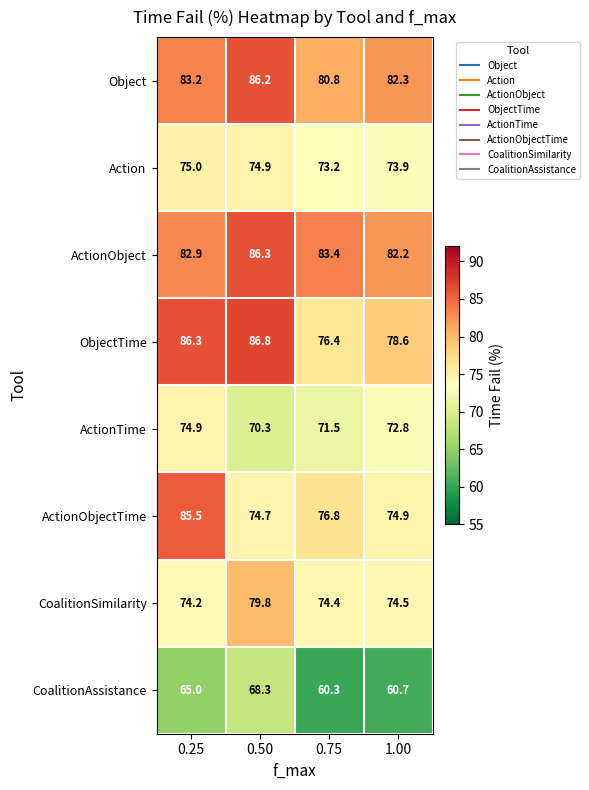

At how many categories does at least one series exceed 63?

4